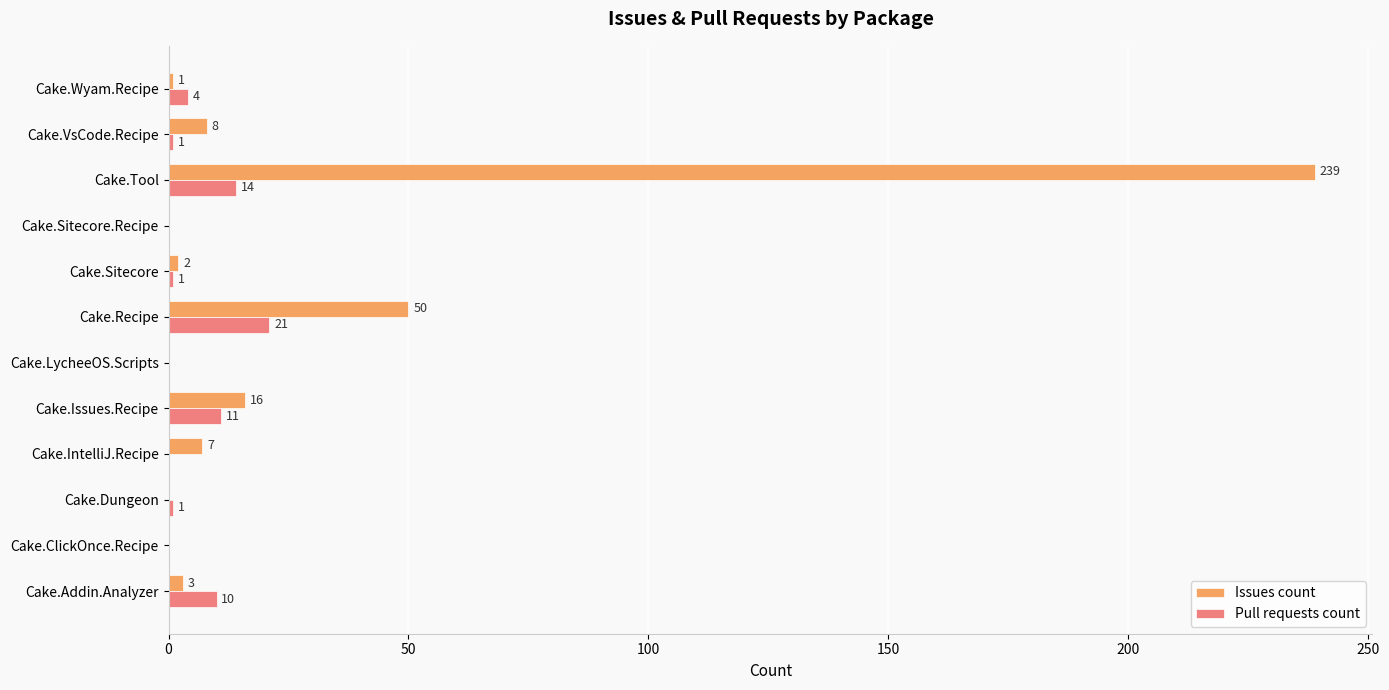

Where is Issues count nearest to the value 119?

Cake.Recipe